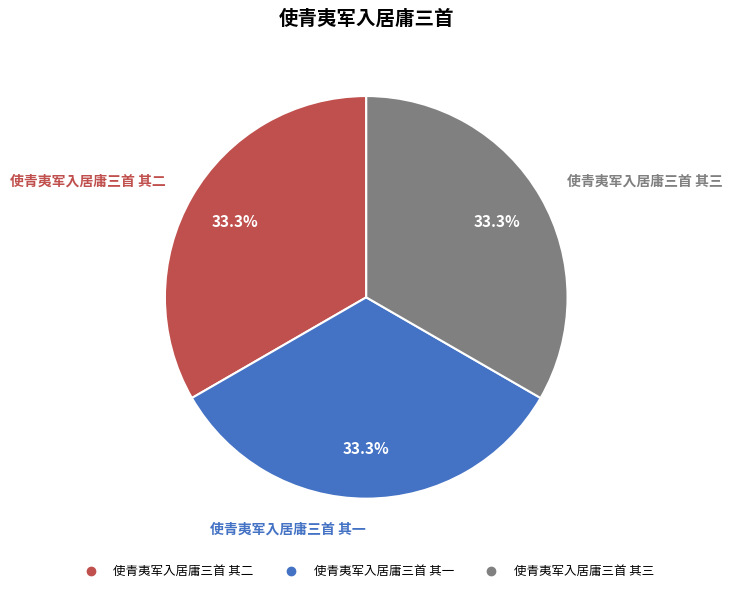

Combined, do 使青夷军入居庸三首 其二 and 使青夷军入居庸三首 其一 account for over 50%?

Yes